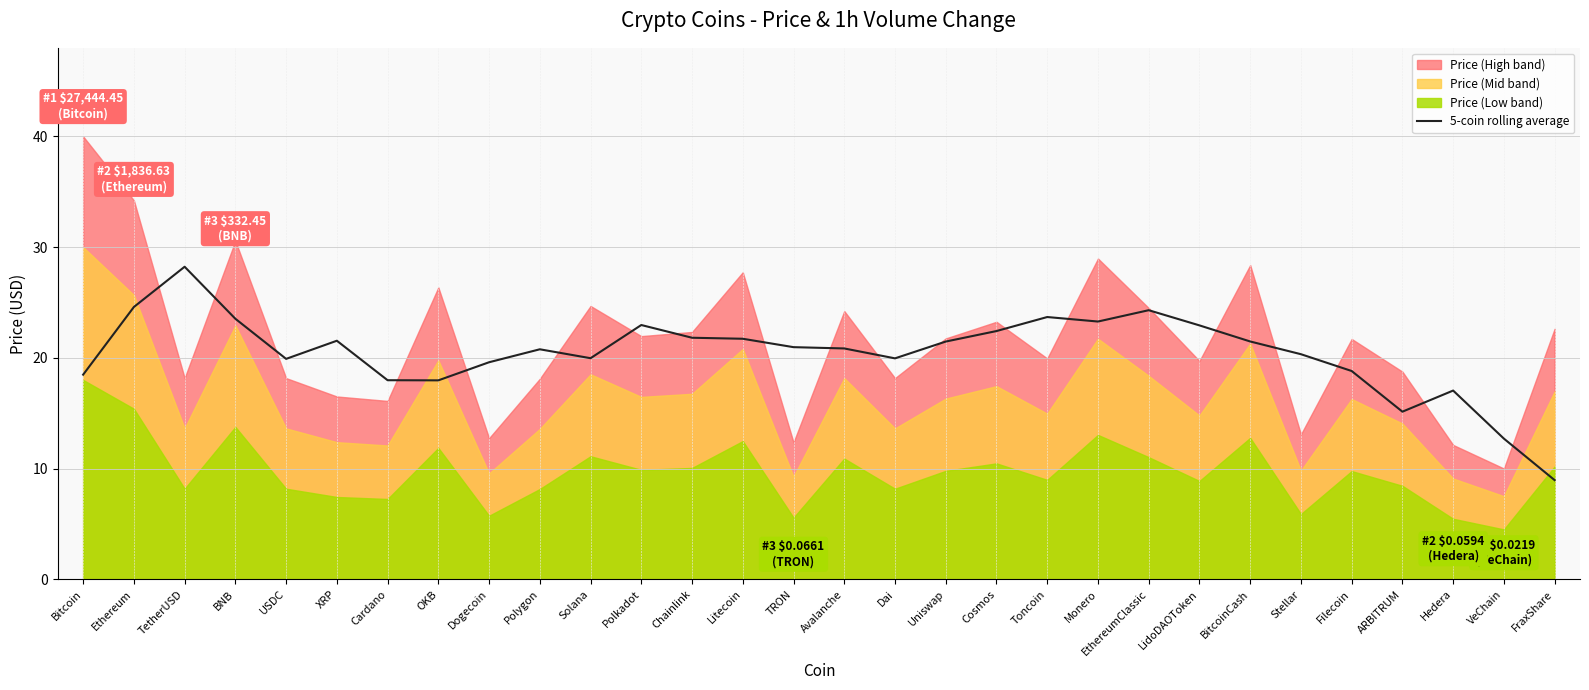

Reading right to left, what are all the values shown in this chart?

9.0	12.7	17.0	15.1	18.8	20.3	21.5	22.9	24.3	23.3	23.7	22.4	21.5	20.0	20.8	21.0	21.7	21.8	23.0	20.0	20.8	19.6	18.0	18.0	21.5	19.9	23.5	28.2	24.6	18.5